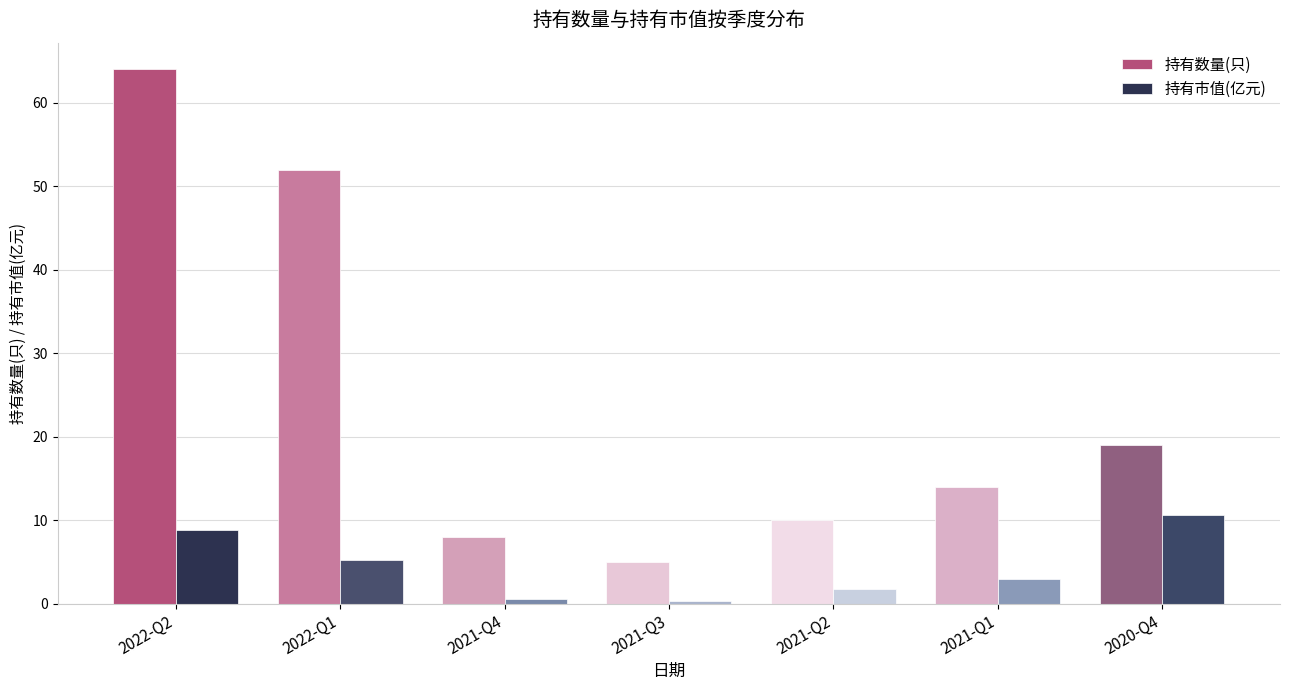

Reading right to left, what are all the values shown in this chart?

持有数量(只): 19.0	14.0	10.0	5.0	8.0	52.0	64.0
持有市值(亿元): 10.6	2.9	1.8	0.3	0.5	5.2	8.8